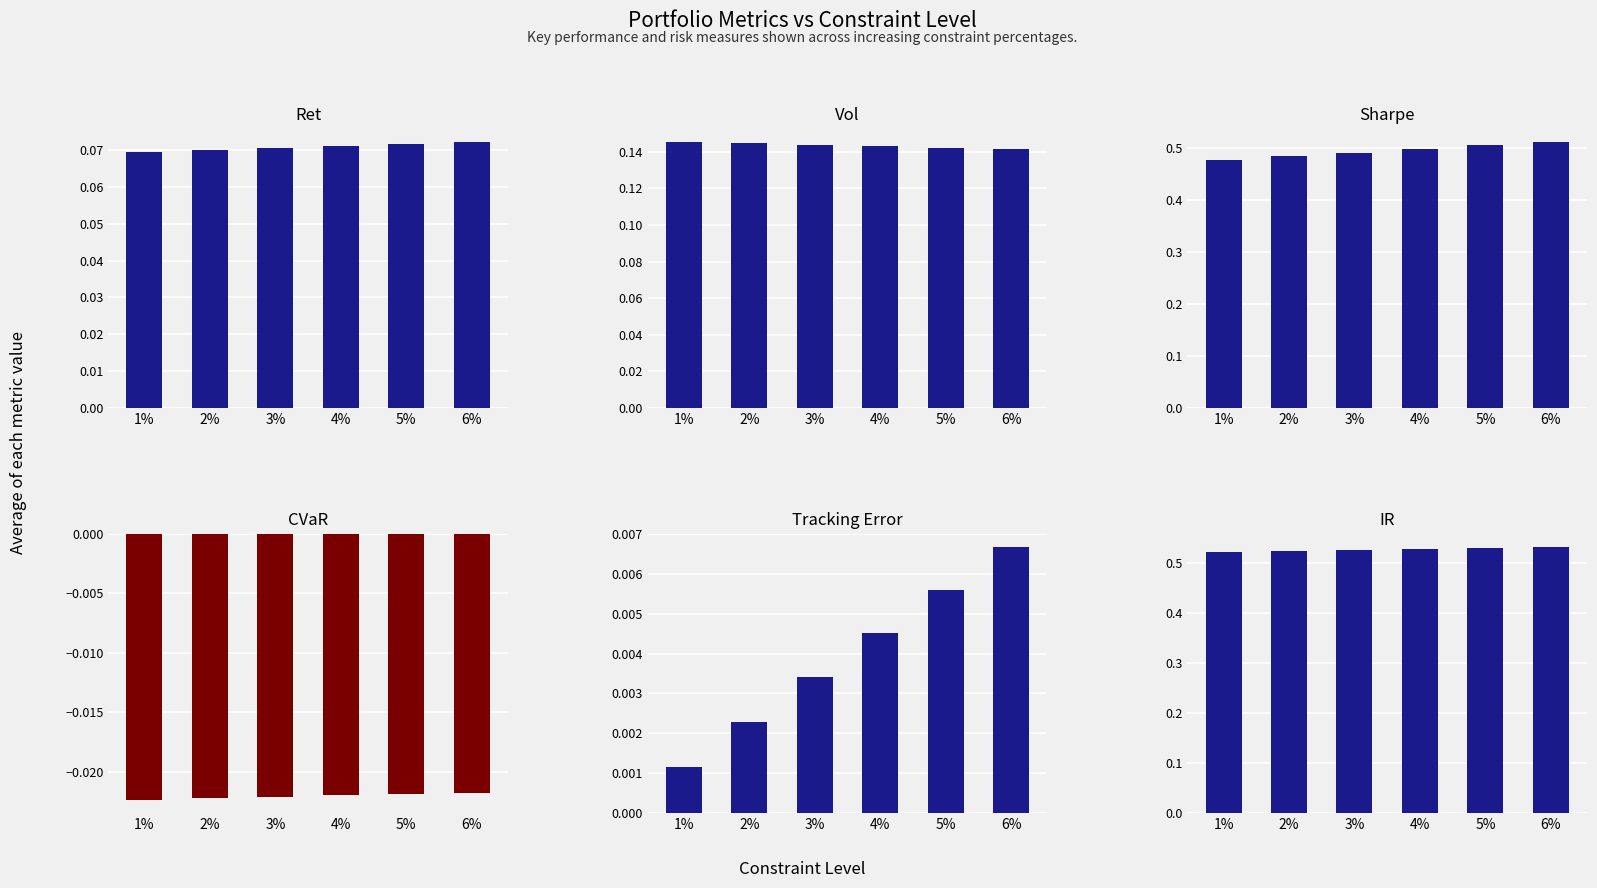

How many distinct data groups are displayed?

6